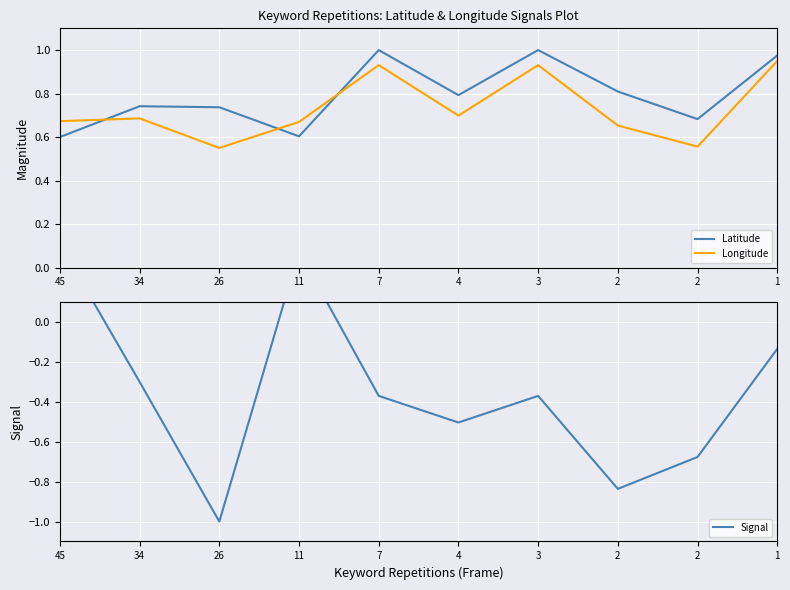

True or false: Latitude and Signal intersect in this chart.

False